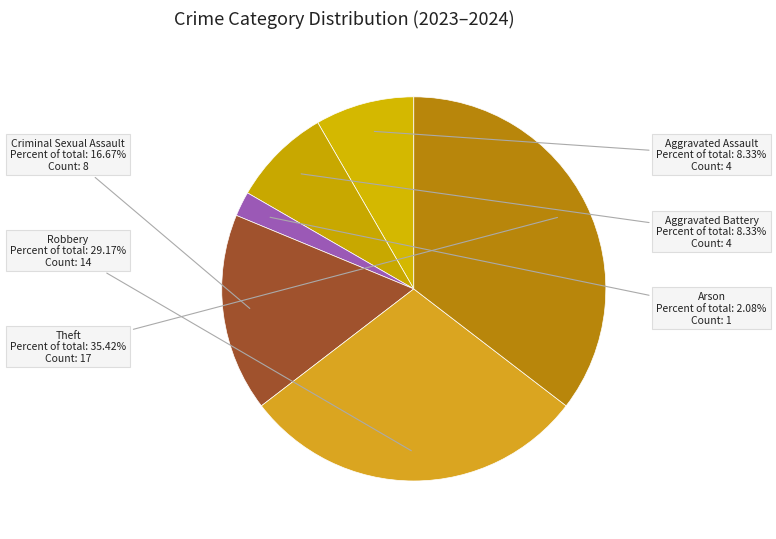

Is there a majority slice in this chart?

No